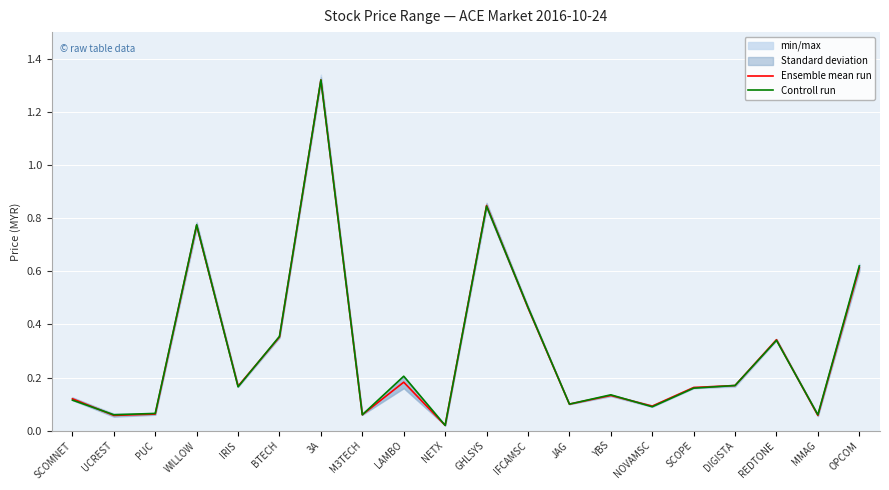

Which category has the highest value in the Controll run series?

3A